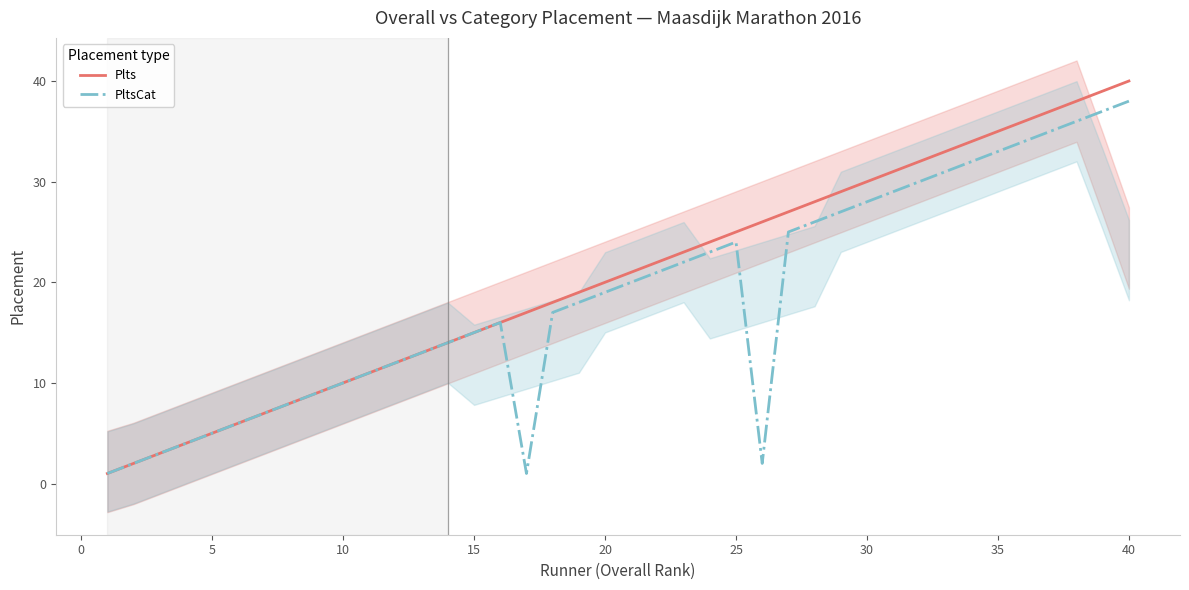

What is the average value of the Plts series?

20